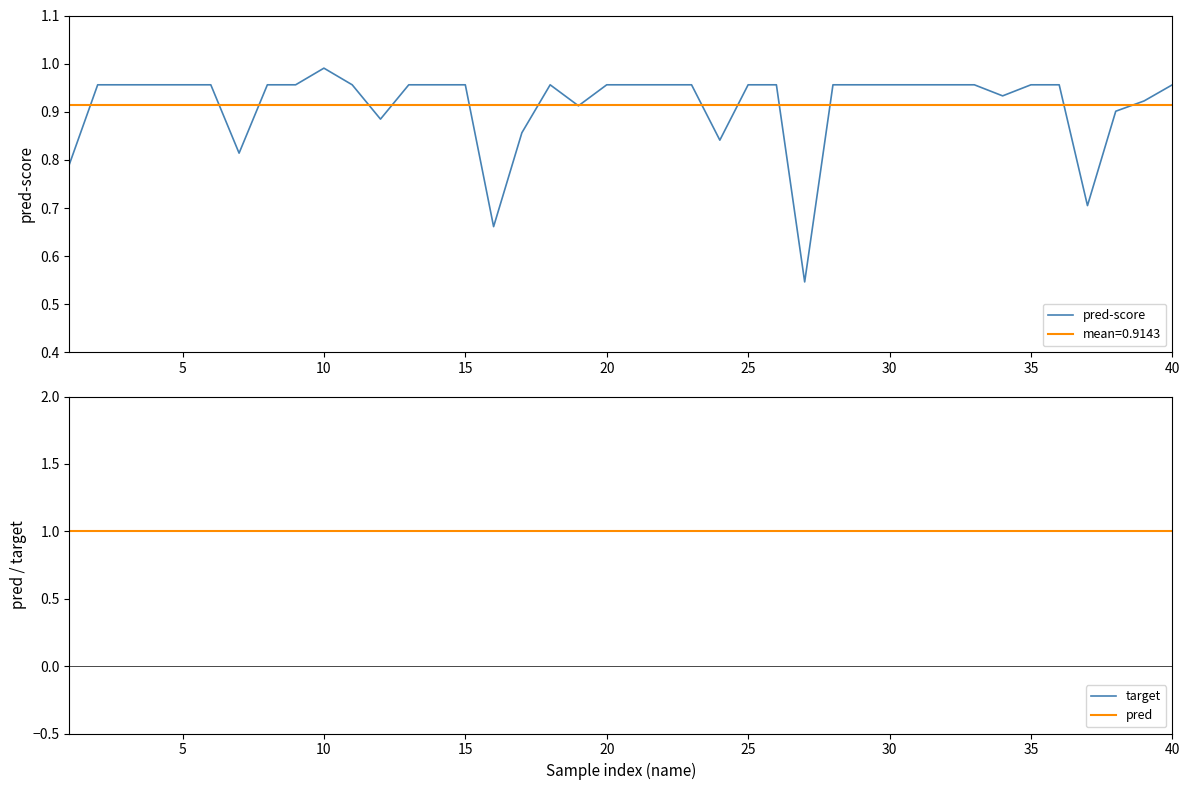

What is the average value of the target series?

1.0